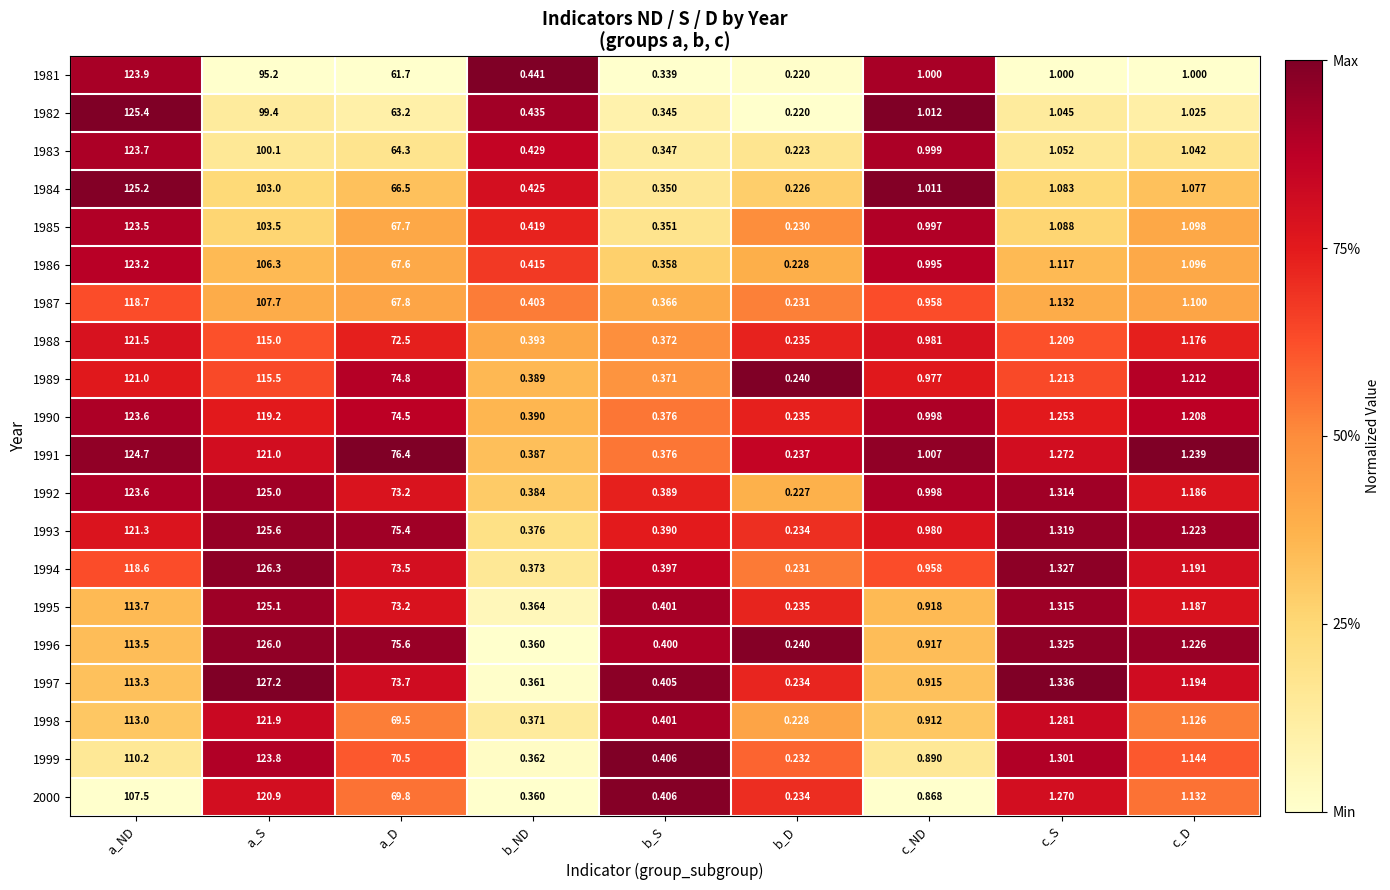

What is the total value across all series at c_D?

22.9